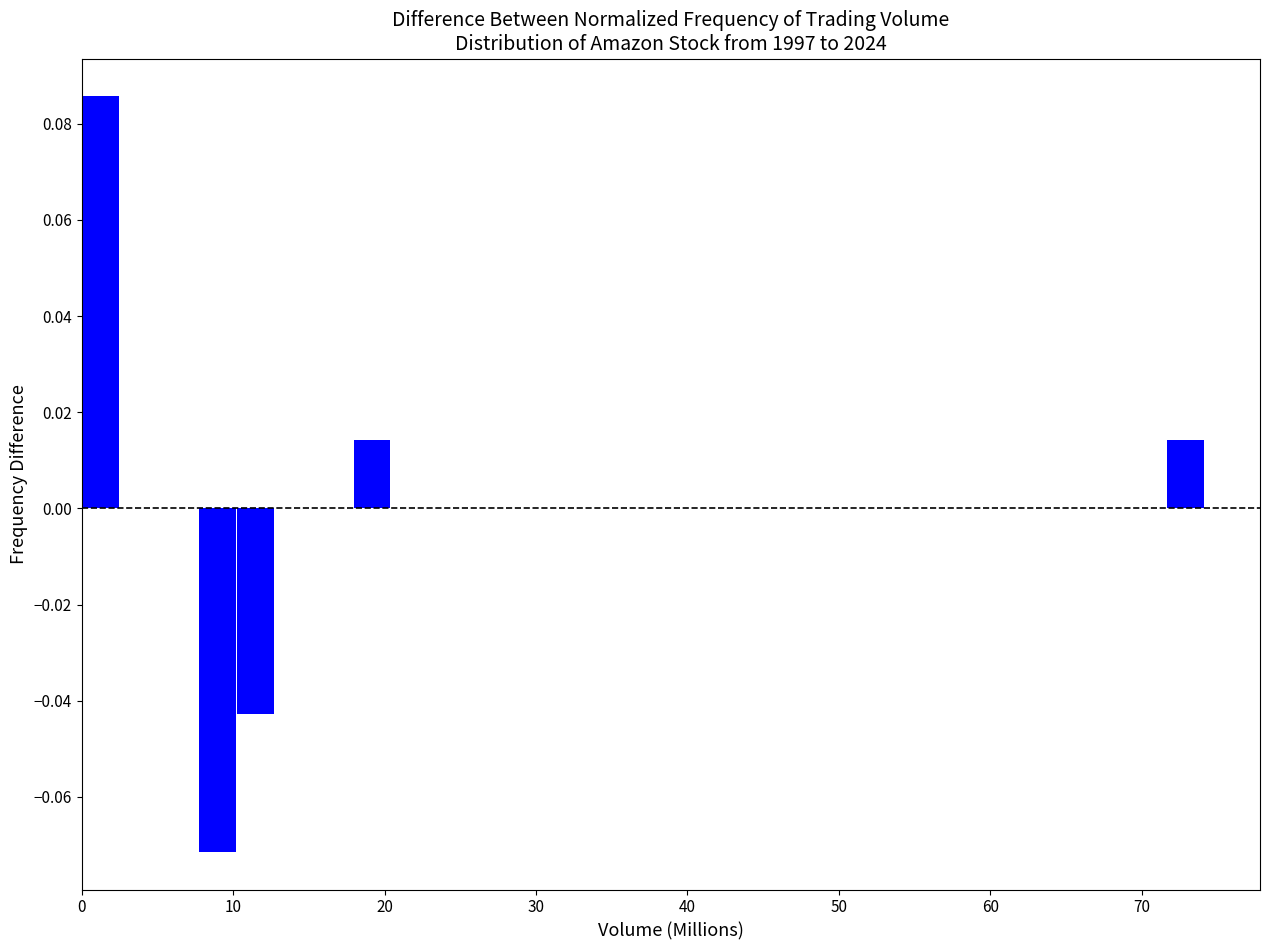

Around what value on the x-axis is the tallest bar? Give the approximate position of its centre, as read against the axis.

1